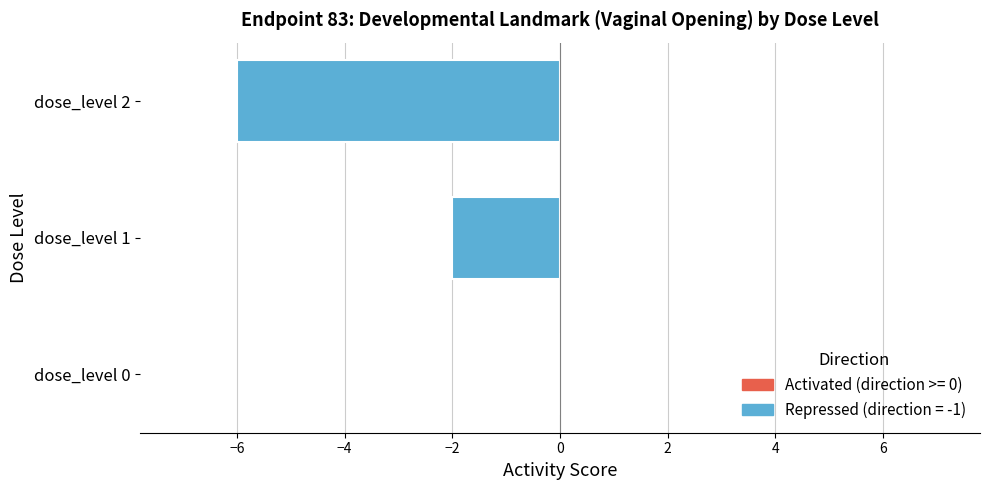

The chart shows a value of -2 at dose_level 1. True or false?

True